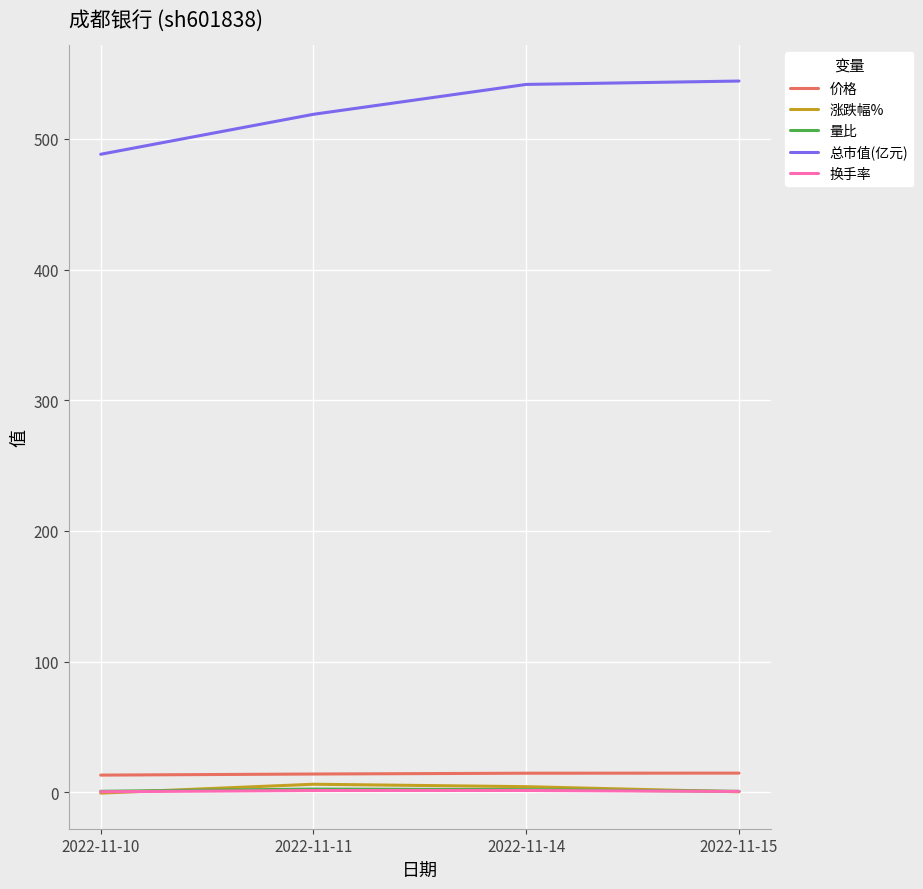

True or false: 涨跌幅% and 总市值(亿元) intersect in this chart.

False